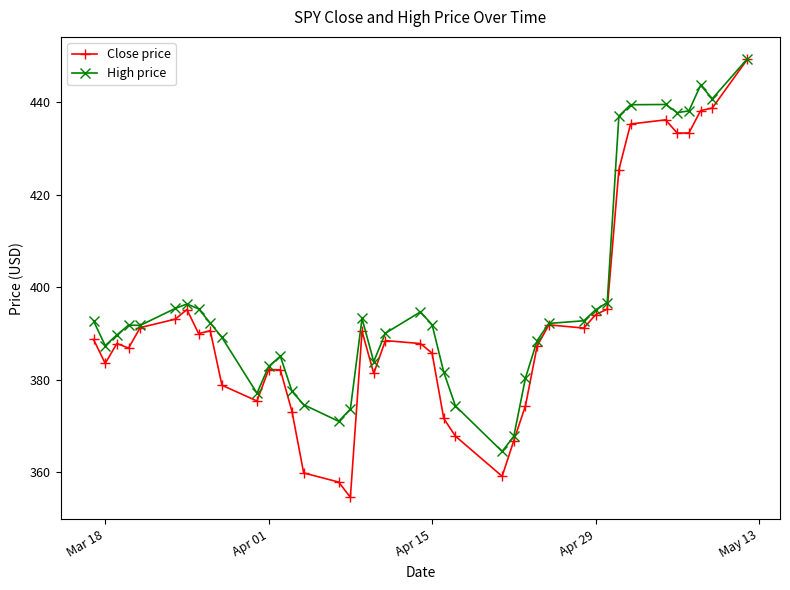

List the series in order of their overall mean, highest first.

High price, Close price